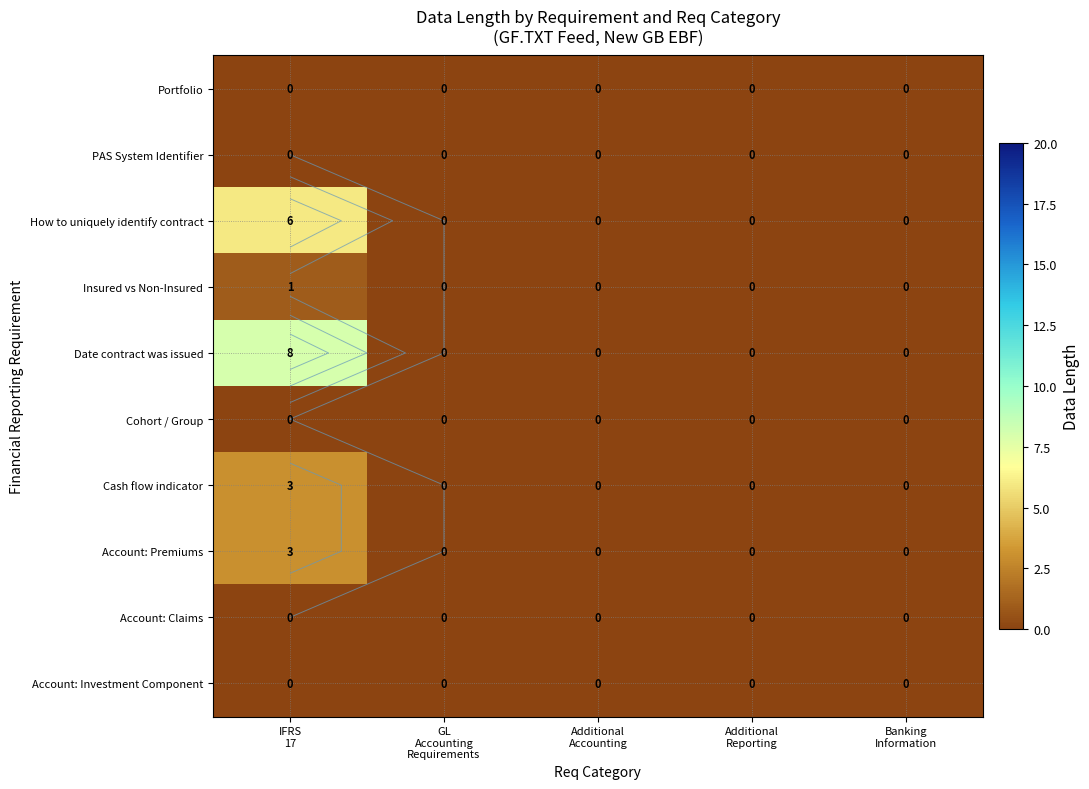

Which series changed the most between IFRS 17 and Banking Information?

Date contract was issued